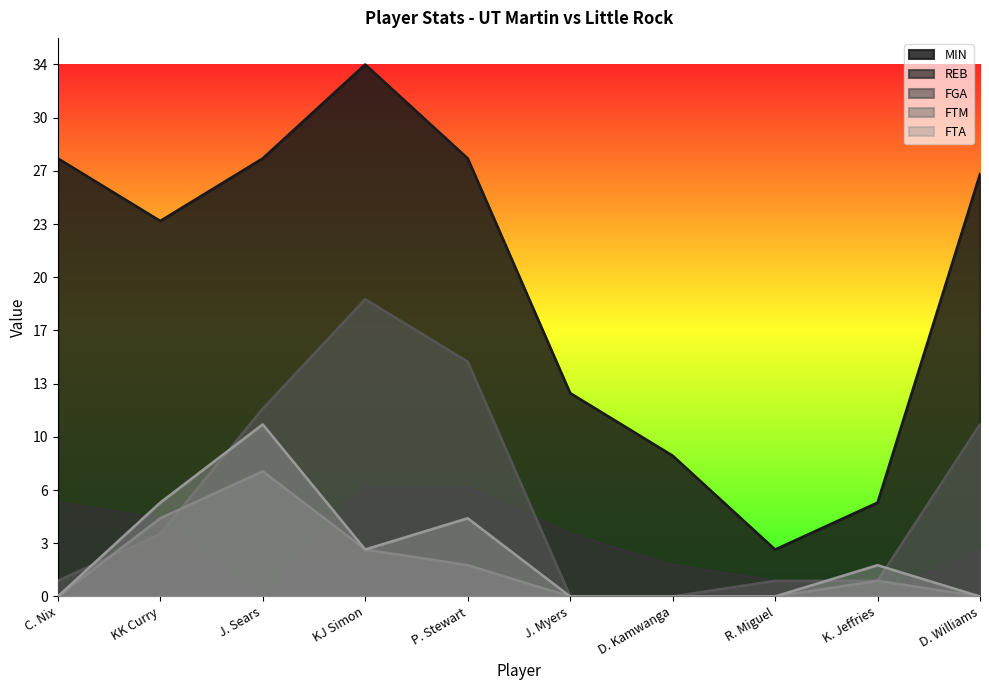

At how many categories does at least one series exceed 12?

7